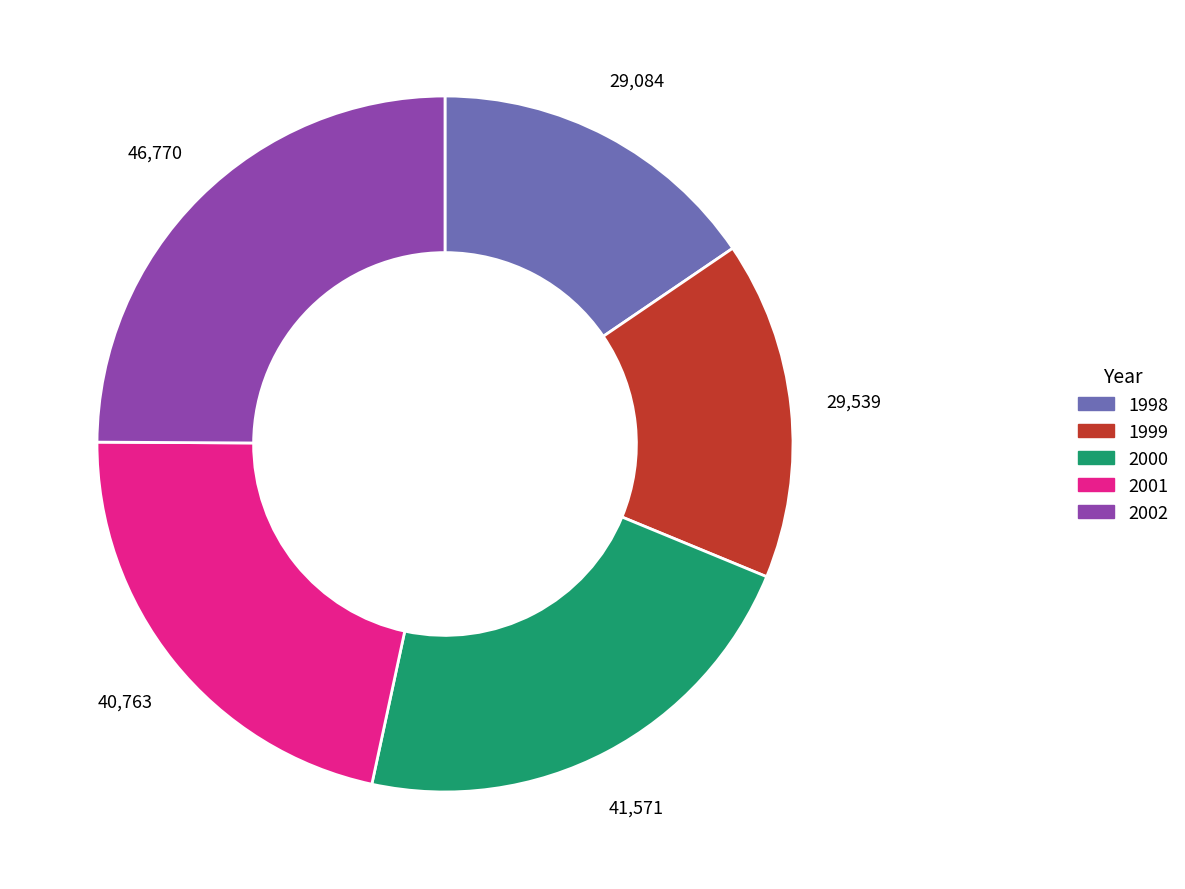

Do 2001 and 2000 together represent more than half of the pie?

No